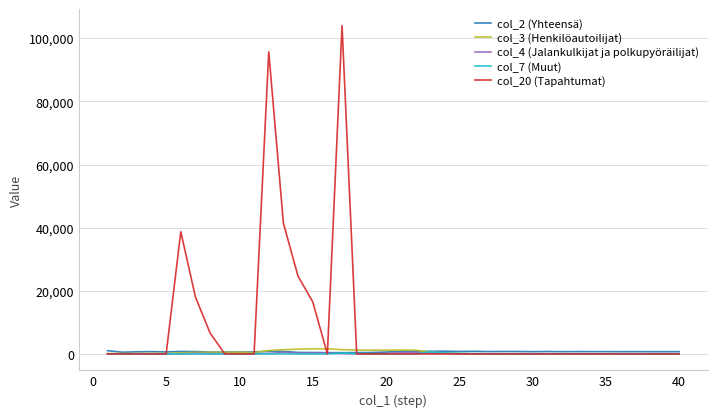

Which series has the widest spread of values?

col_20 (Tapahtumat)